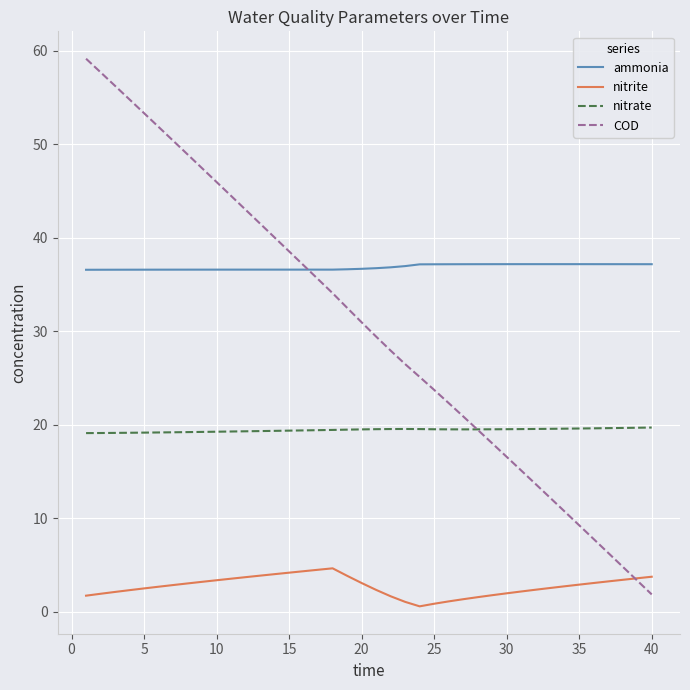

Which series has the largest total across all categories?

ammonia